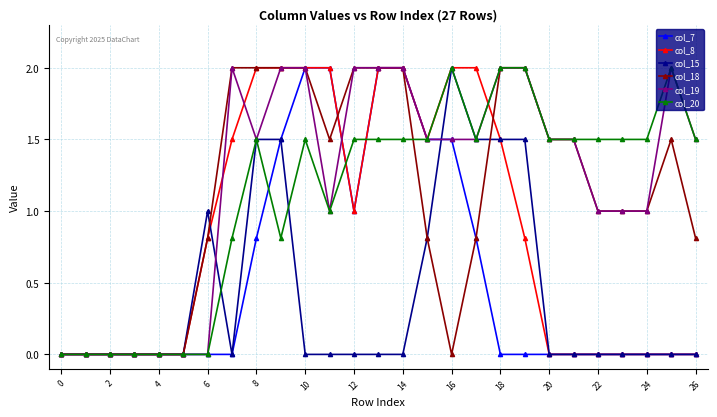

Which series has the largest total across all categories?

col_19